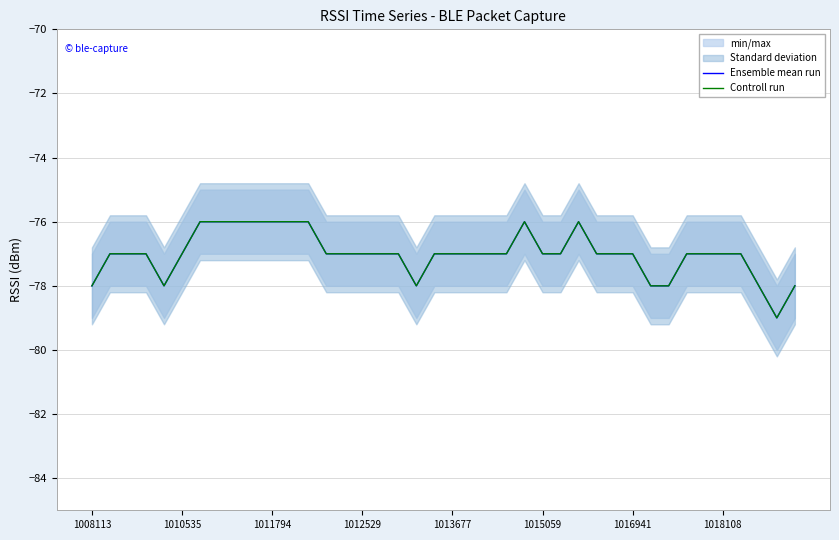

What is the value of the Controll run point at the 28th from the left?

-76